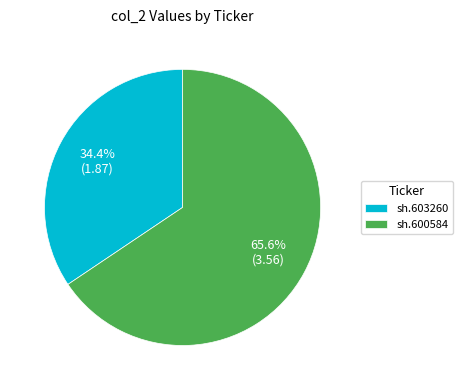

Which slice represents more than half of the pie?

sh.600584